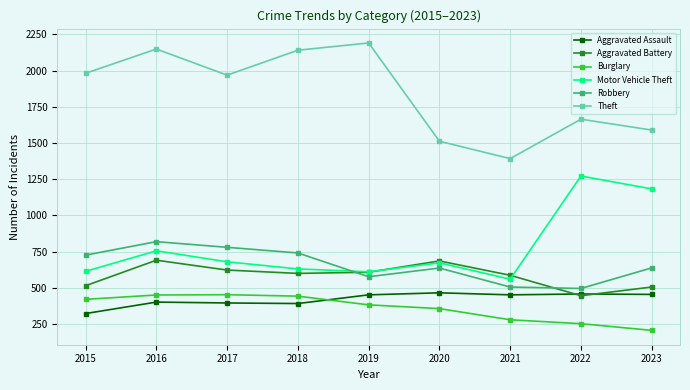

Which series has the largest total across all categories?

Theft